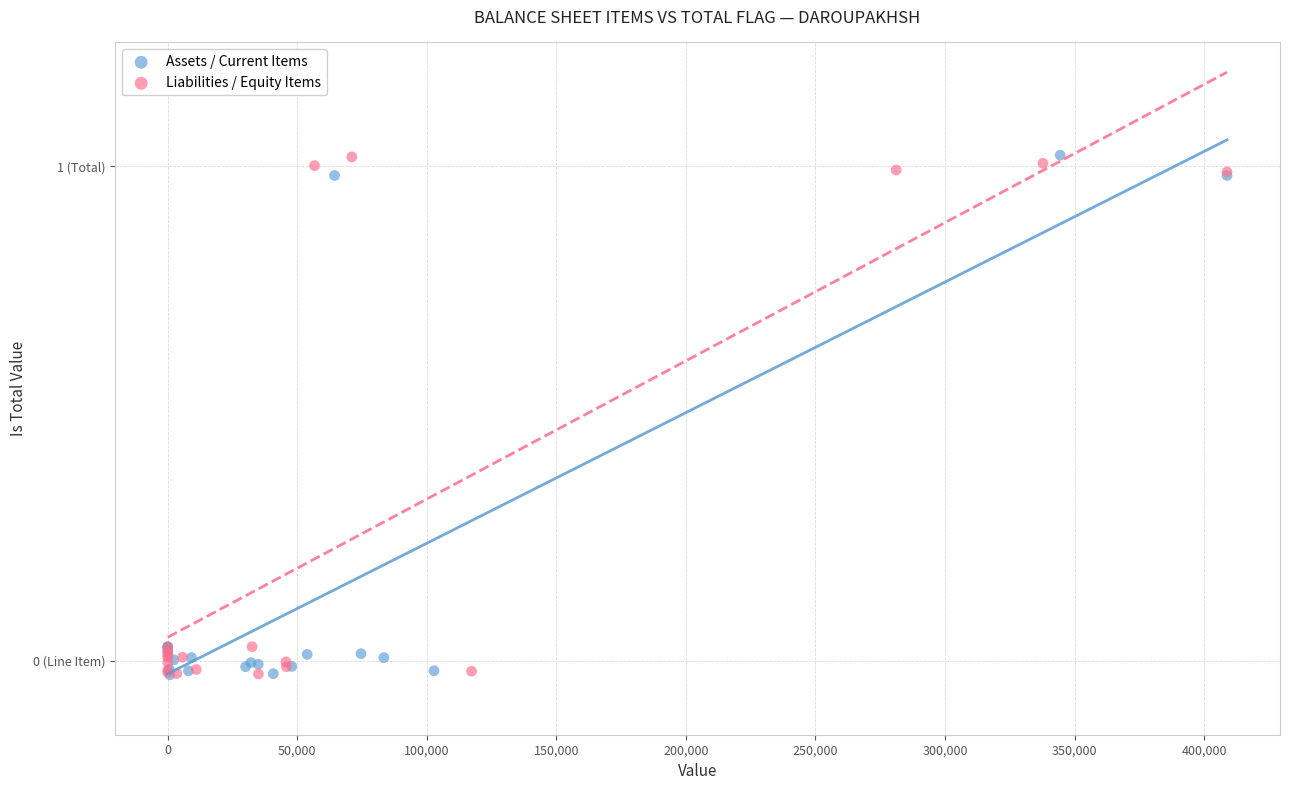

What are all the series names shown in the legend?

Assets / Current Items, Liabilities / Equity Items